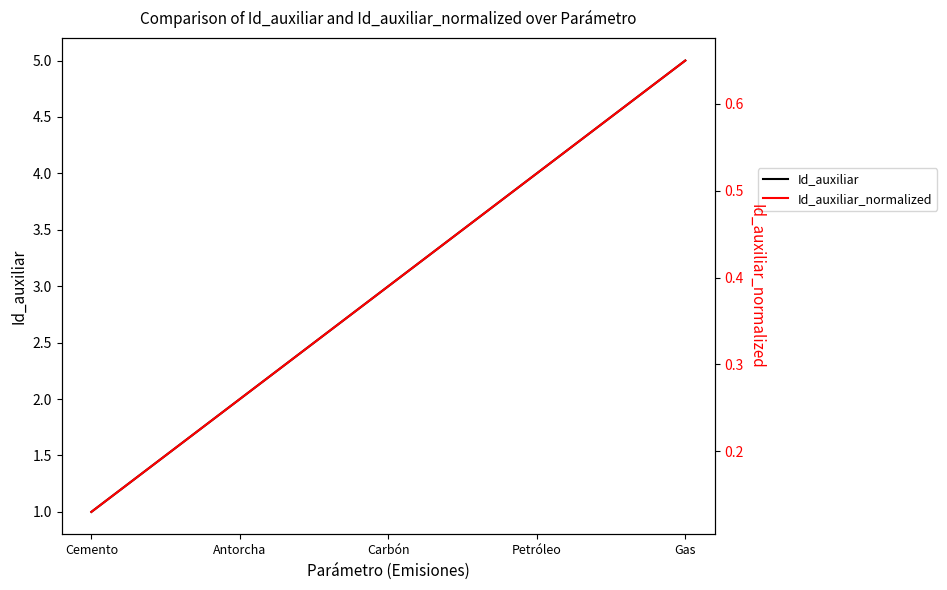

Is it true that Id_auxiliar equals 1.7 at Cemento?

False